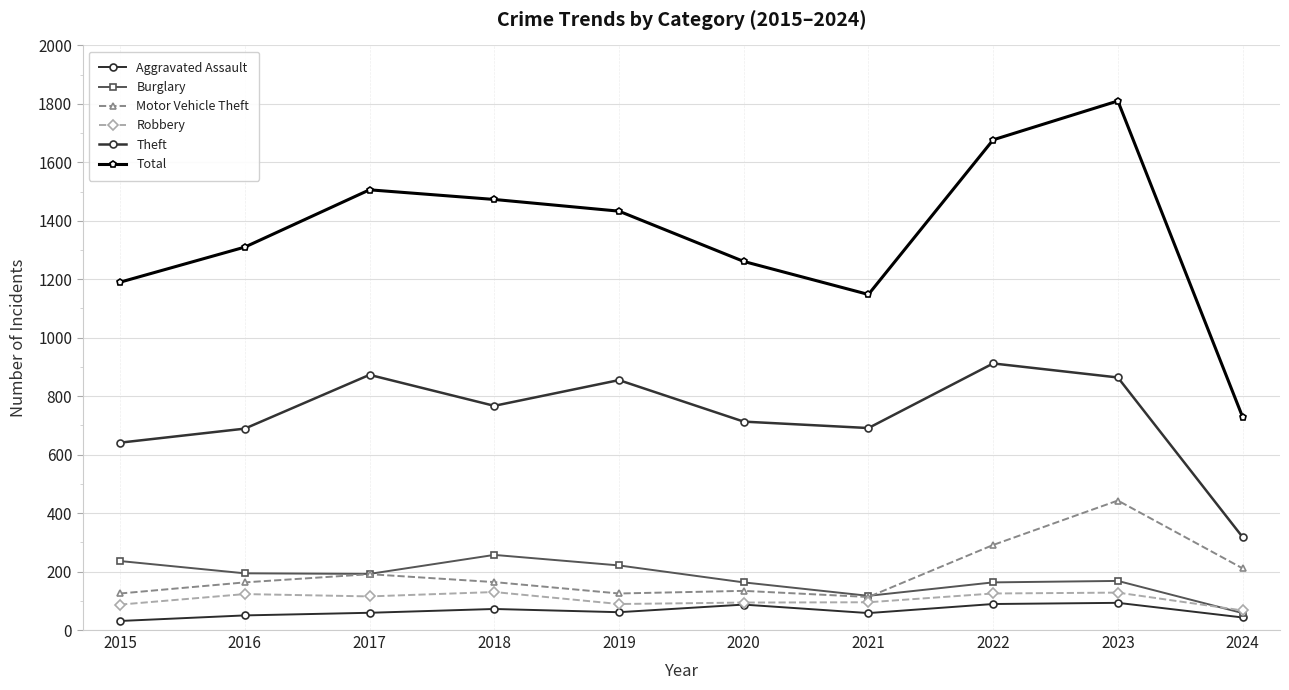

At which label does Burglary first exceed 192?

2015